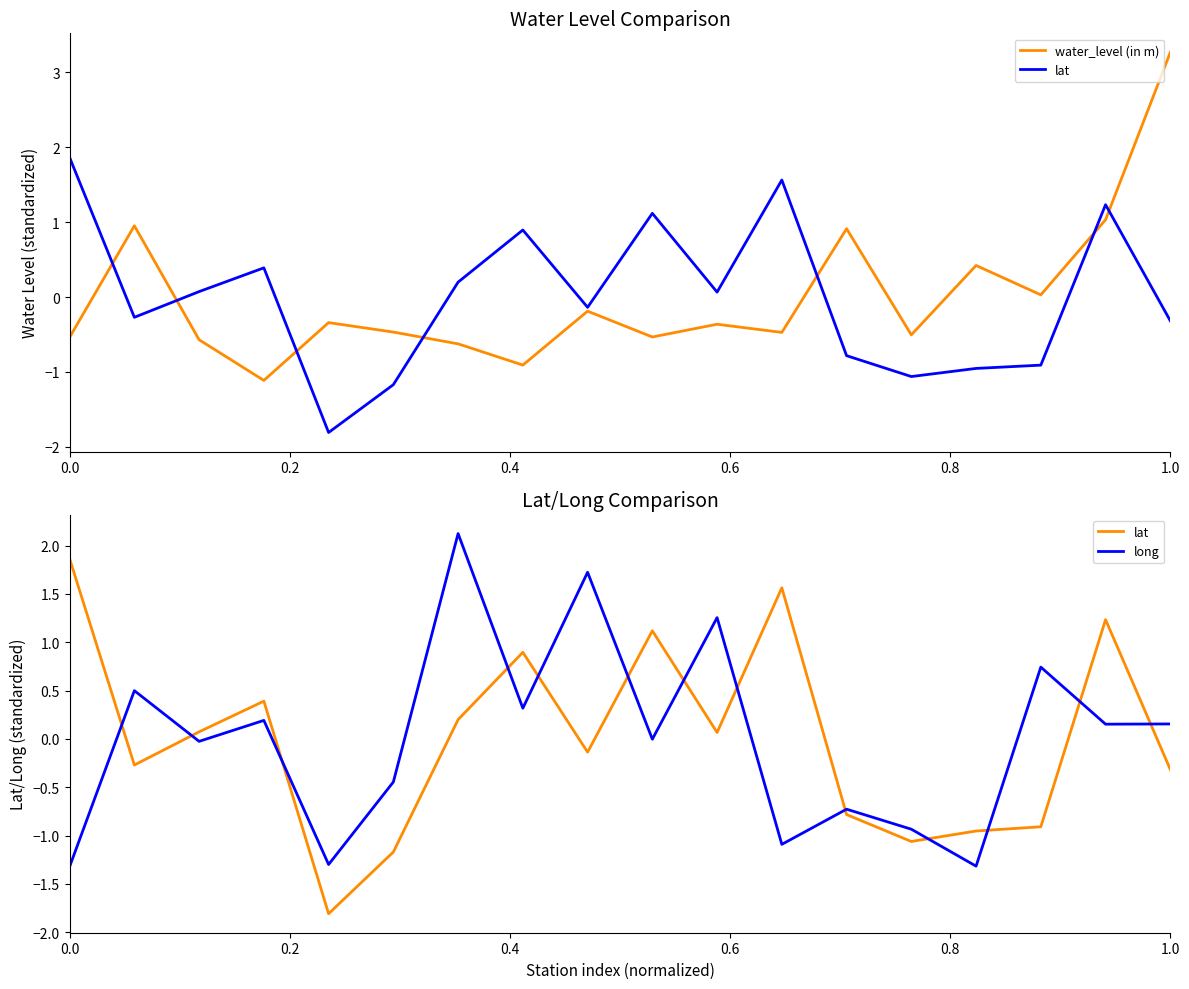

Rank the series by their maximum value, from lowest to highest.

lat, long, water_level (in m)